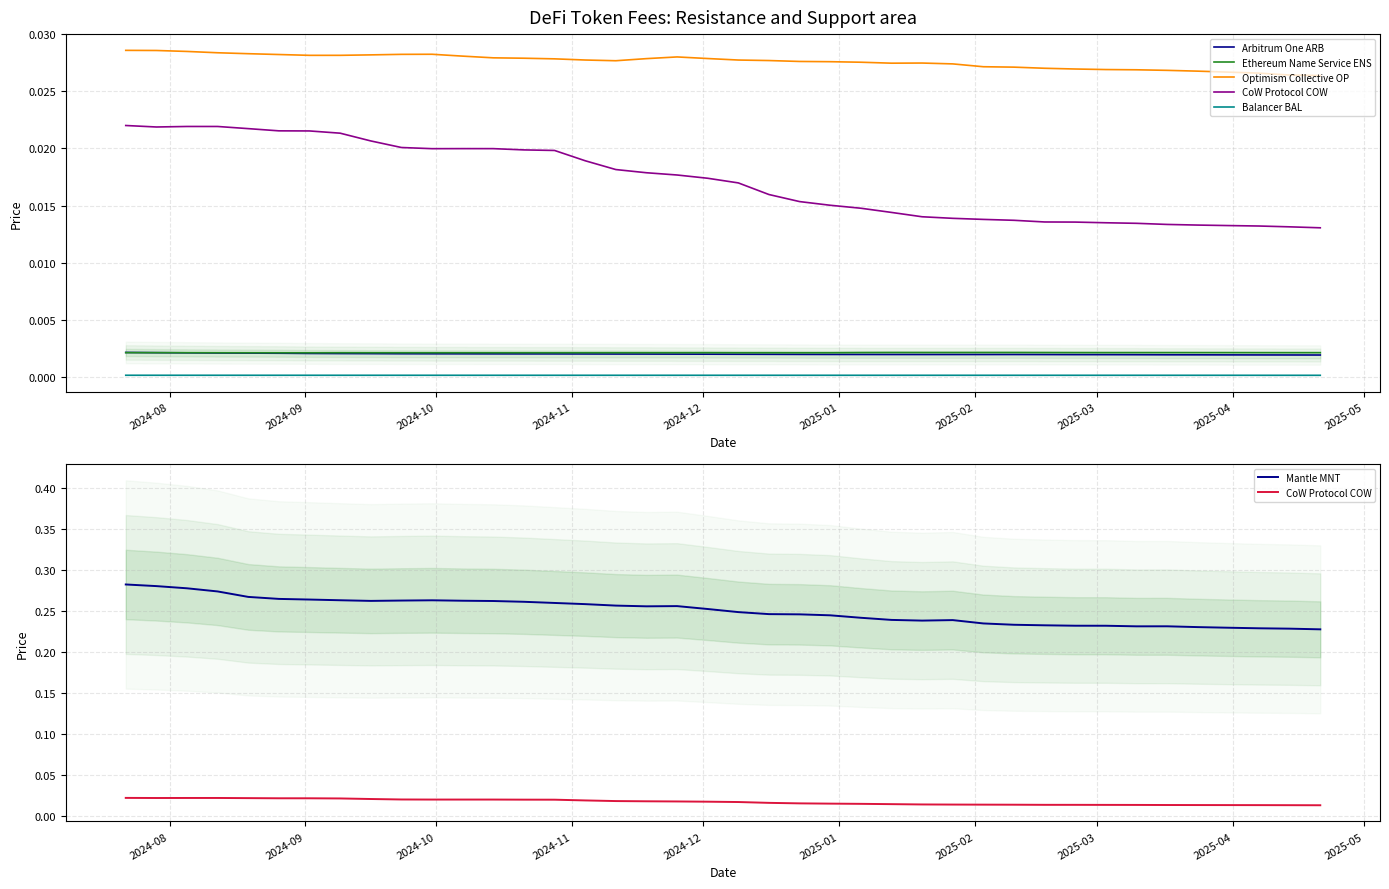

True or false: Optimism Collective OP and Ethereum Name Service ENS intersect in this chart.

False